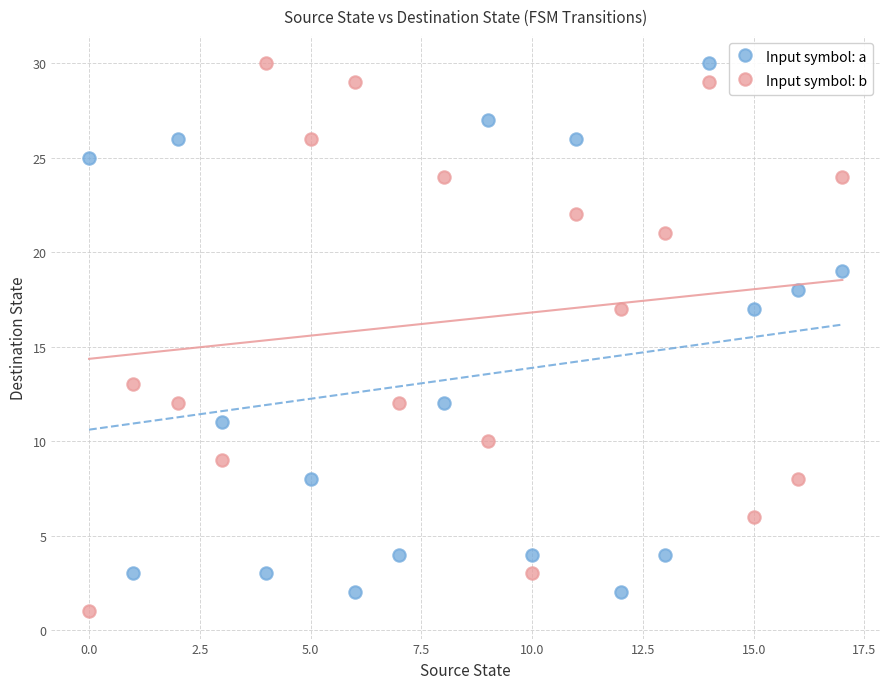

Across all data points, what is the range of Y values (max minus min)?

29